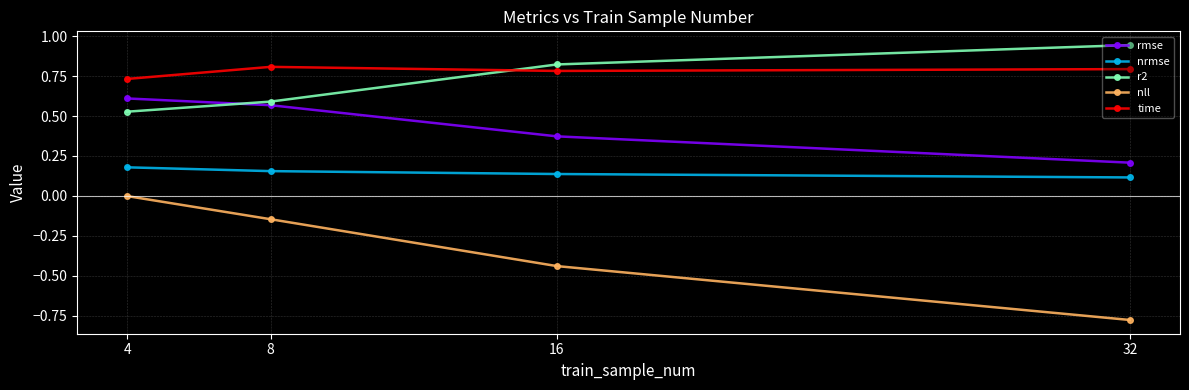

The time series shows 0.8 at 8. True or false?

True